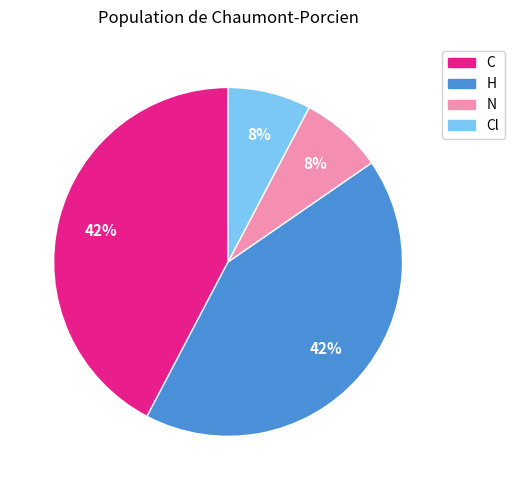

How many slices are in this pie chart?

4